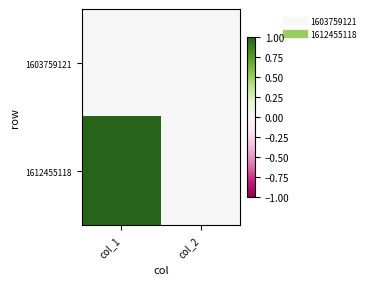

Reading left to right, list all the values displayed in this chart.

1603759121: col_1=0	col_2=0
1612455118: col_1=1	col_2=0